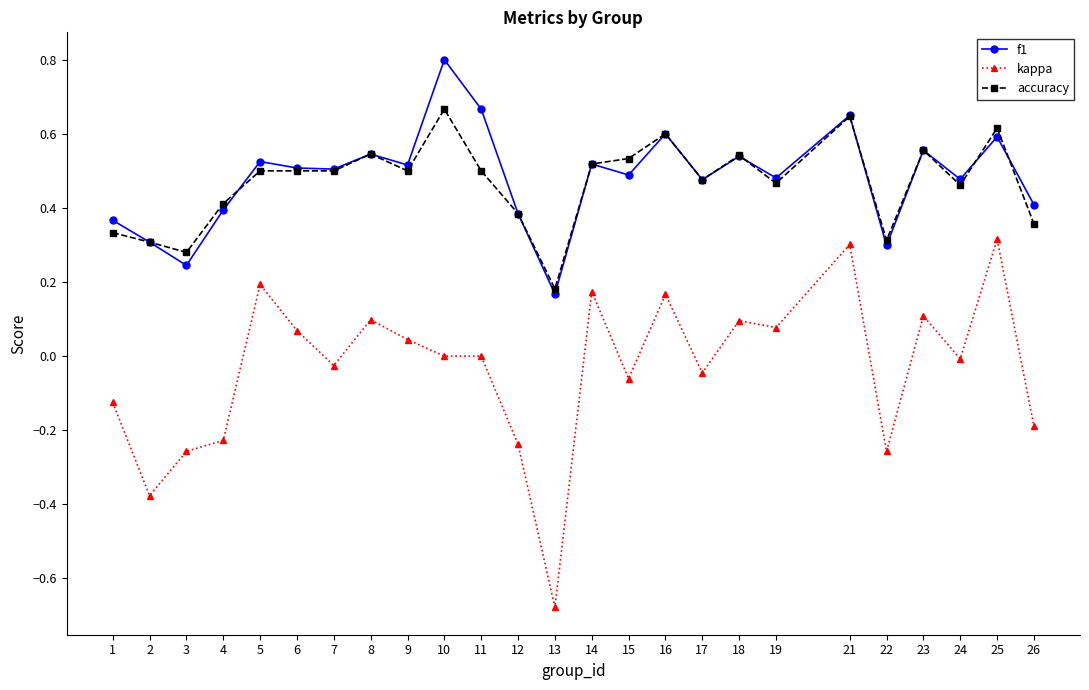

What are all the series names shown in the legend?

f1, kappa, accuracy